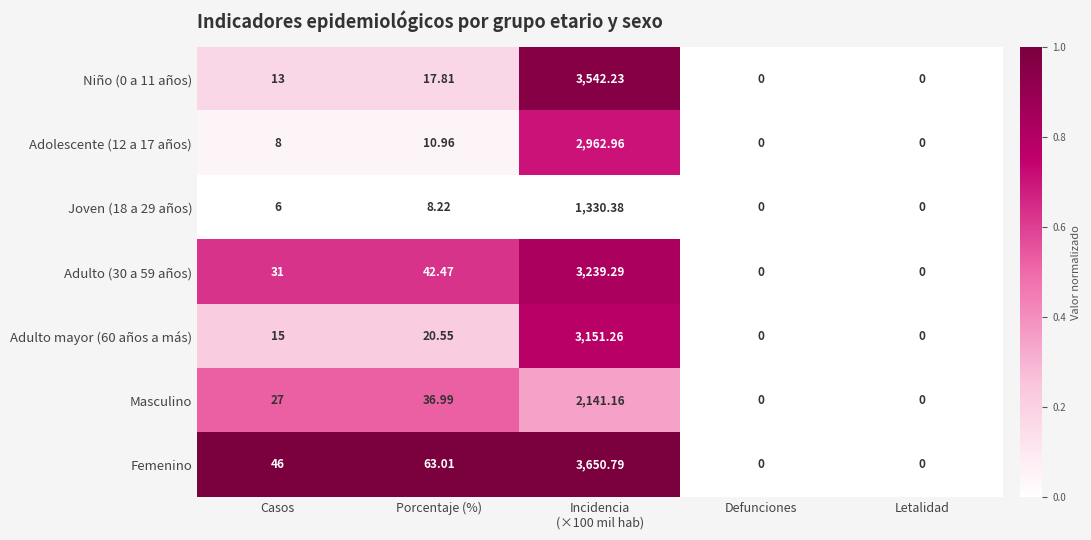

Rank the series at Casos from highest to lowest value.

Femenino, Adulto (30 a 59 años), Masculino, Adulto mayor (60 años a más), Niño (0 a 11 años), Adolescente (12 a 17 años), Joven (18 a 29 años)